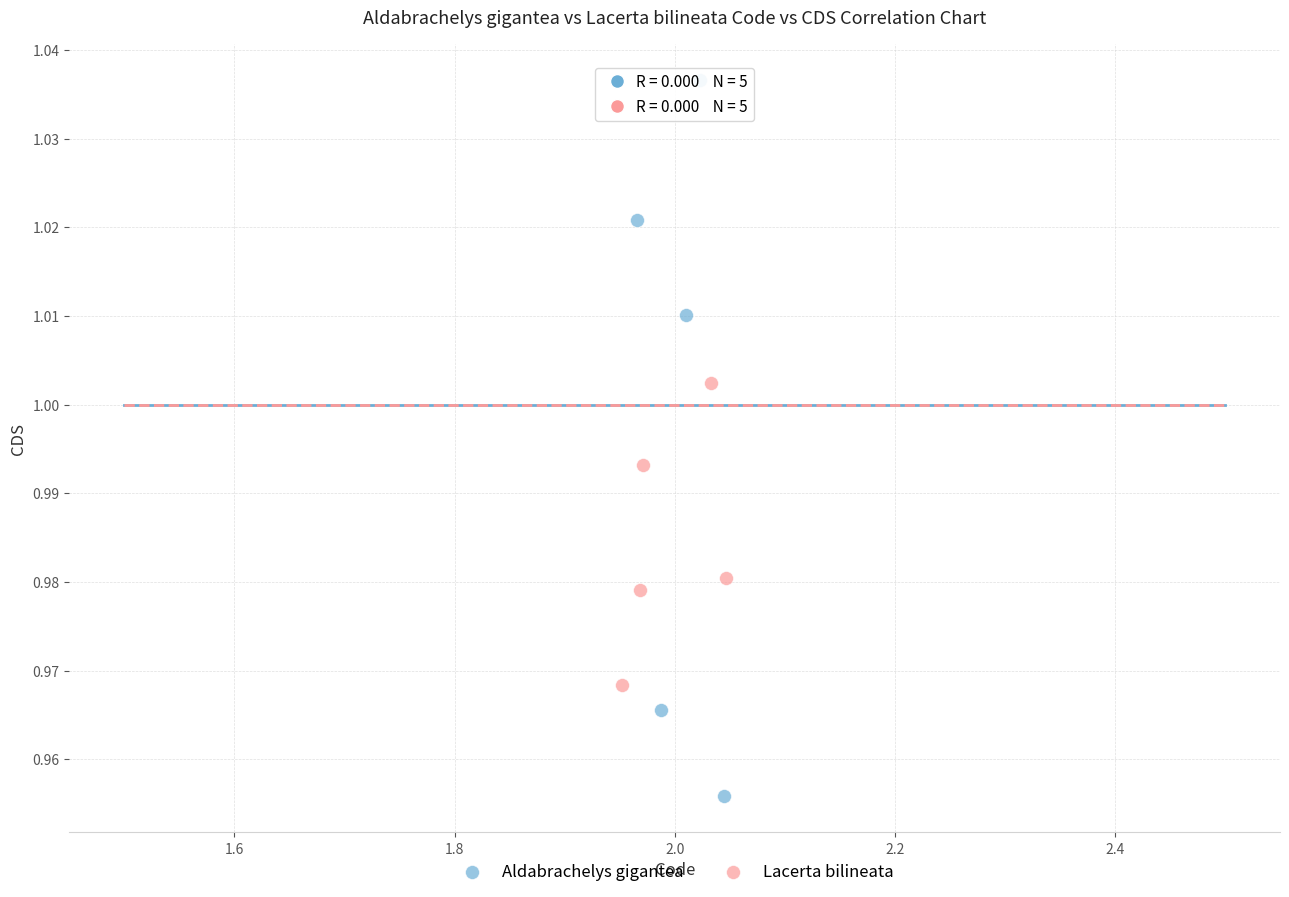

Which series reaches the maximum Y coordinate?

Aldabrachelys gigantea